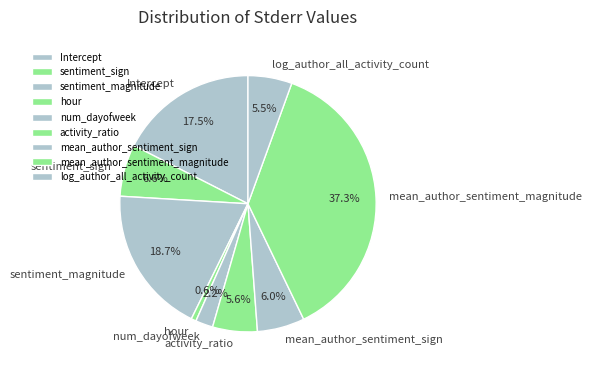

How much of the chart is everything except Intercept?

82.5%